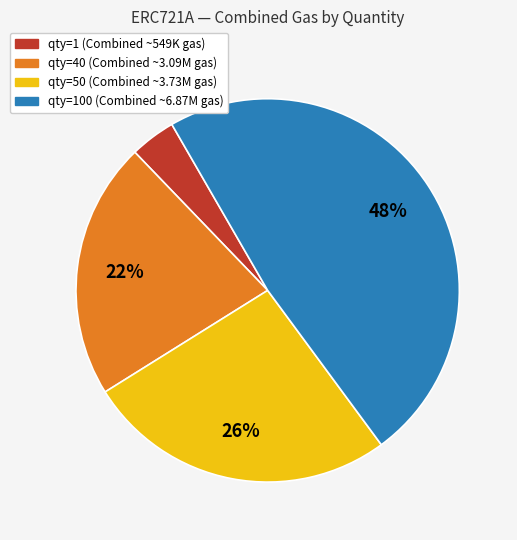

Is there a majority slice in this chart?

No